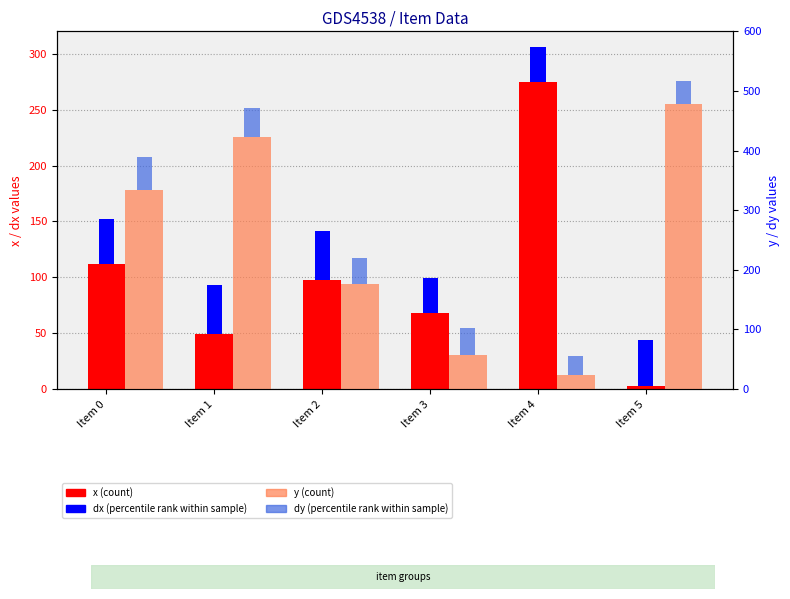

What is the value of the dx (percentile rank) bar at the 4th from the left?

31.2